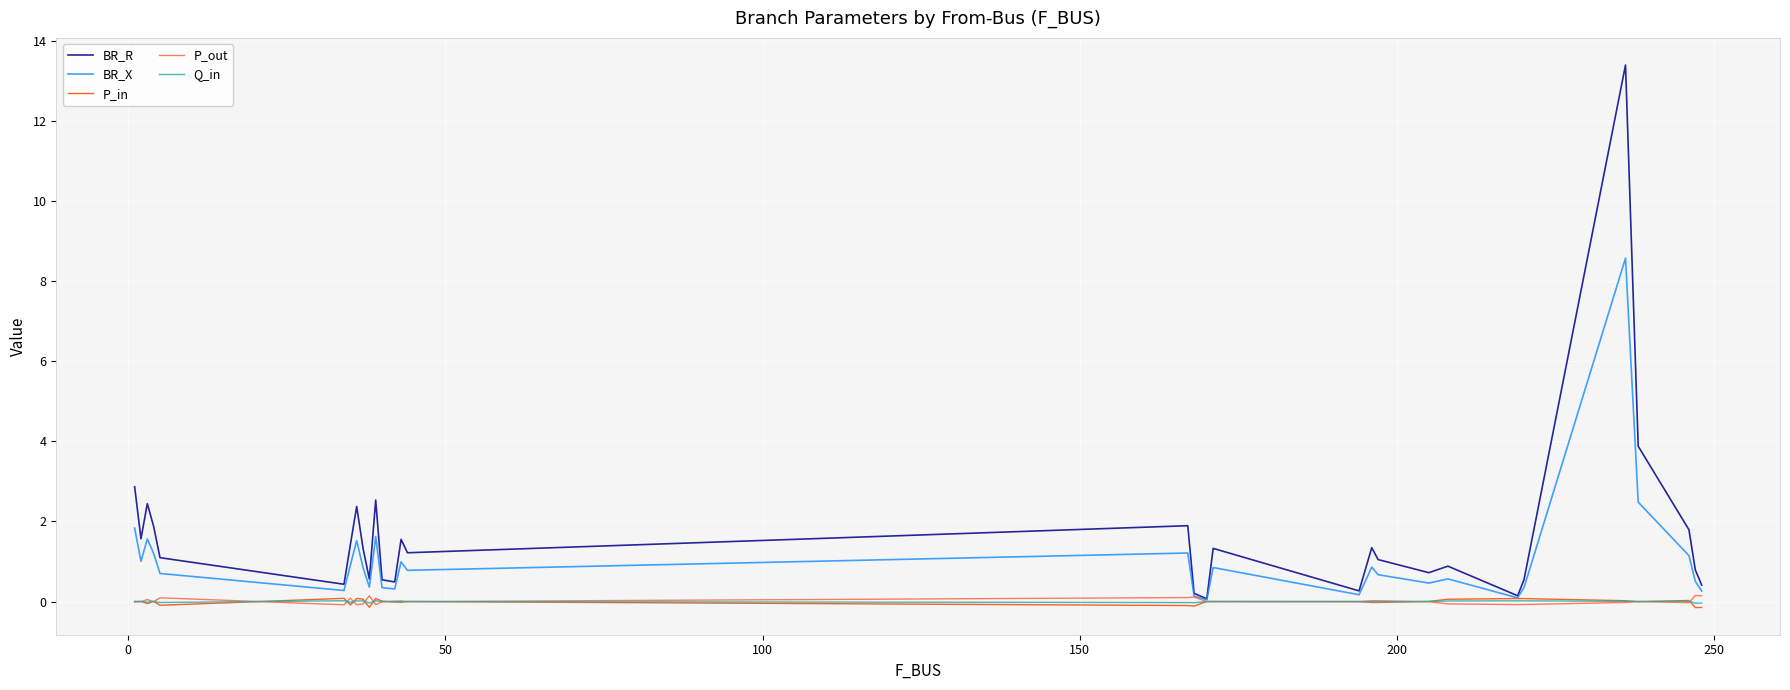

What is the greatest value displayed?

13.4